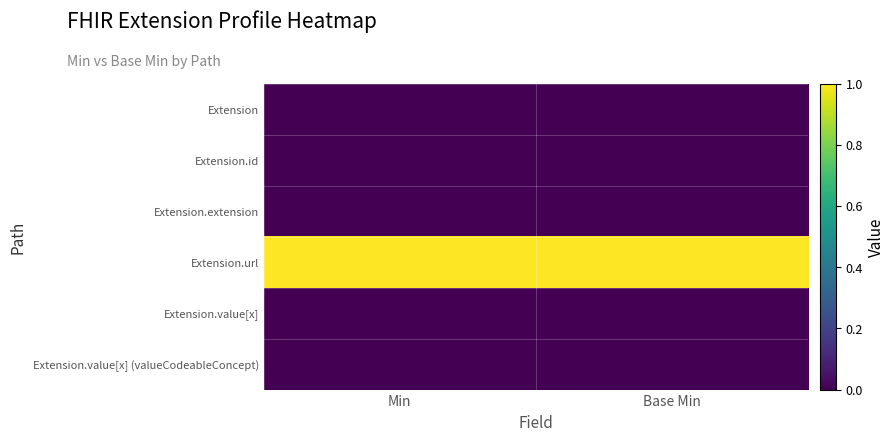

Rank the series by their maximum value, from highest to lowest.

Extension.url, Extension, Extension.id, Extension.extension, Extension.value[x], Extension.value[x] (valueCodeableConcept)